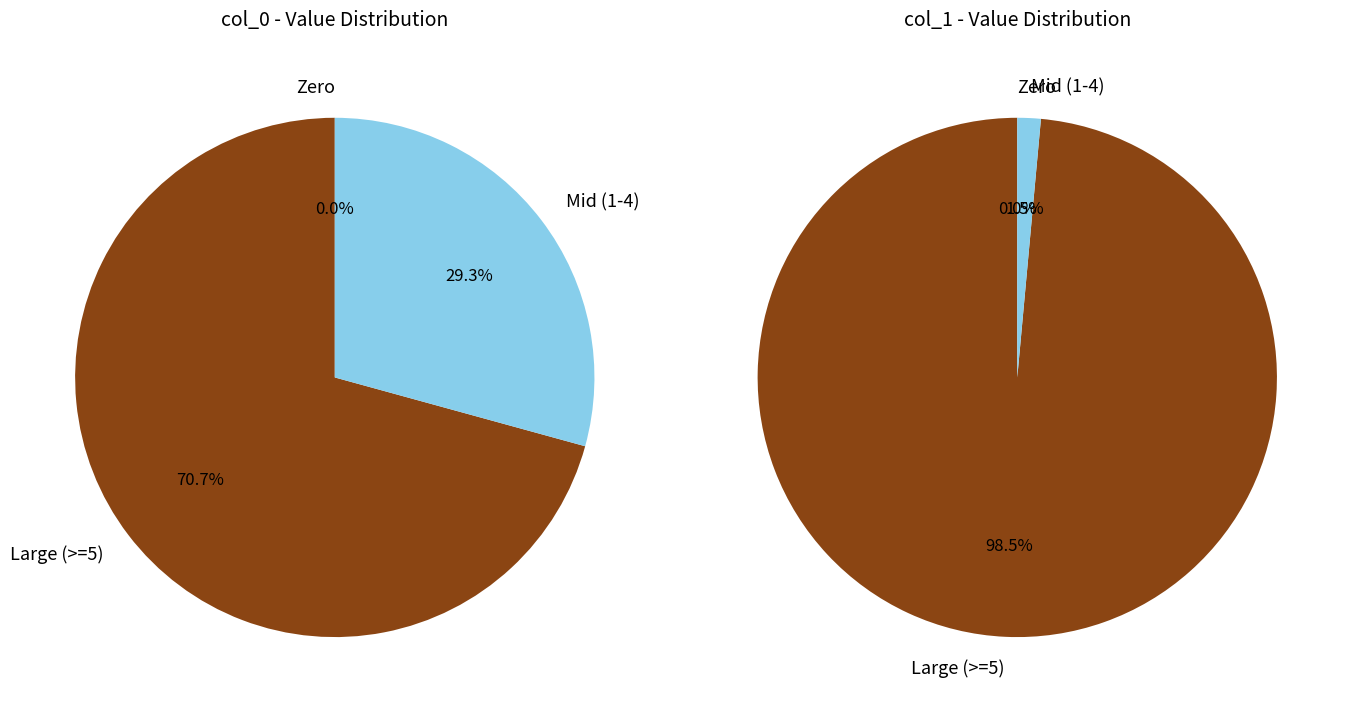

Is 18 the majority of the pie?

No